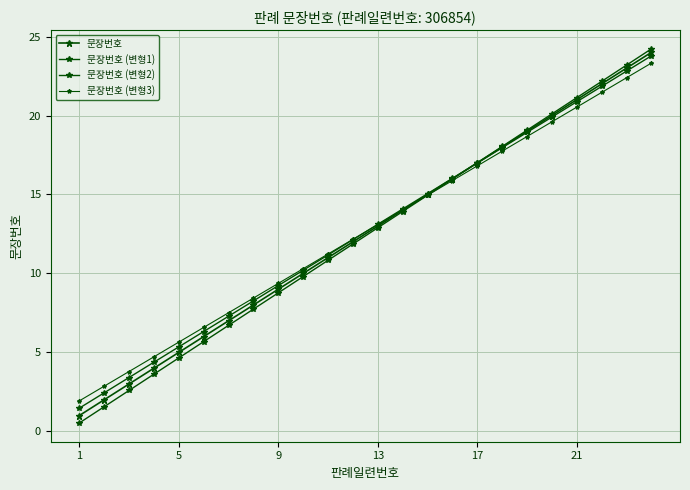

How many lines are shown in the chart?

4